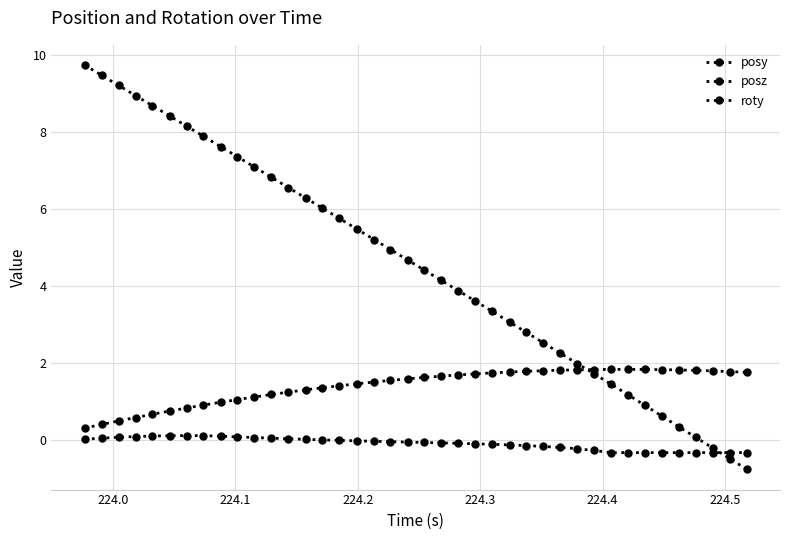

Does the chart have visible grid lines?

Yes